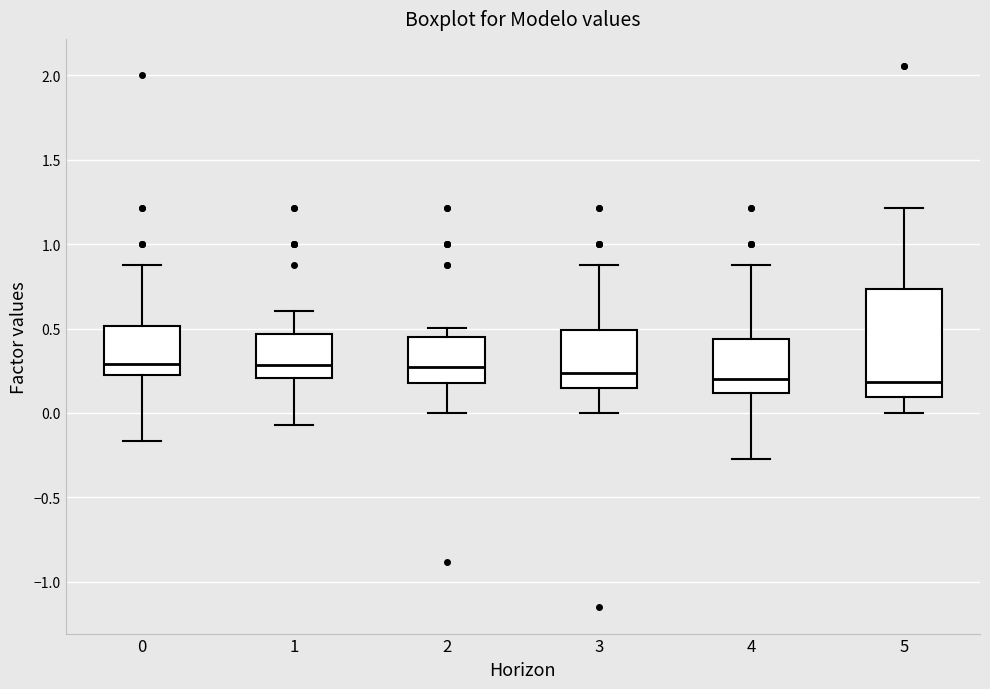

Where does the lower whisker of the box at x = 1 end on the y-axis? The values are not printed on the chart, so give them approximately, as read against the axis.

-0.05